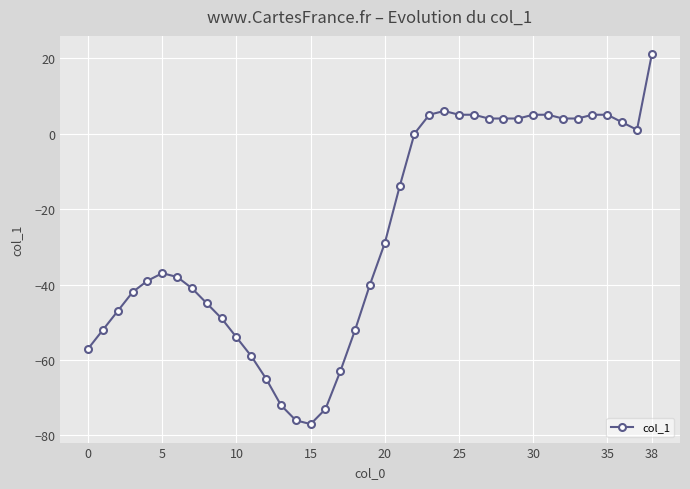

What is the maximum value shown in the chart?

21